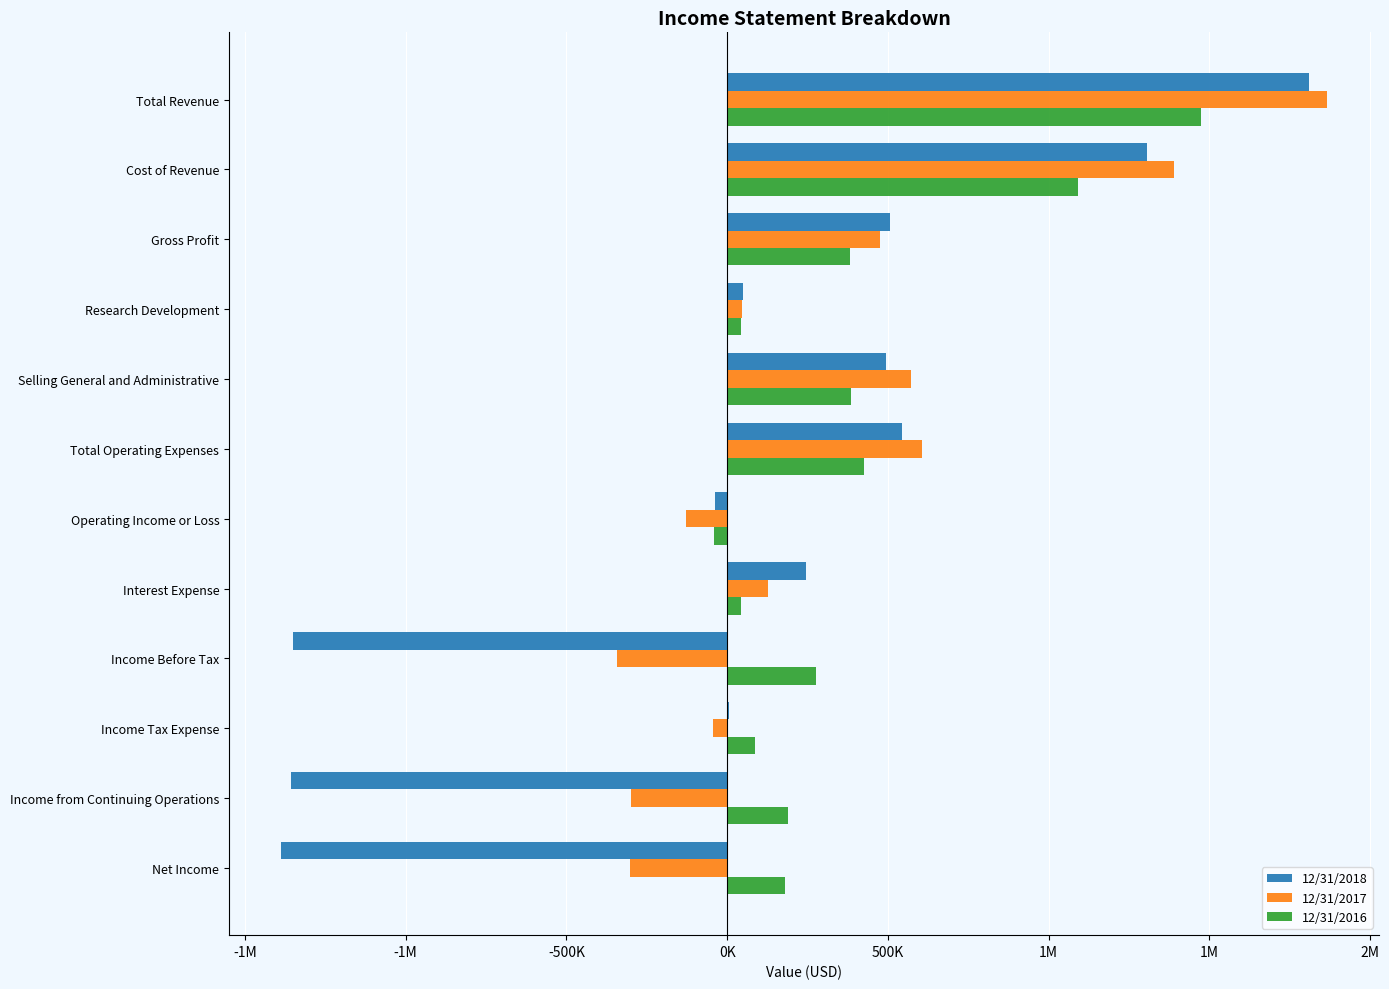

What is the value of the 12/31/2018 bar at the 1st from the left?

1810797